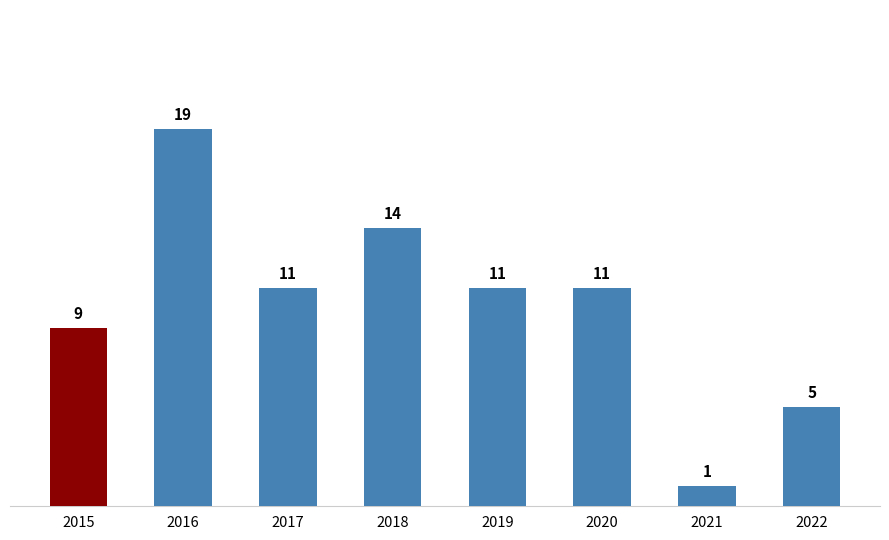

At which category does the chart reach its peak across all series?

2016